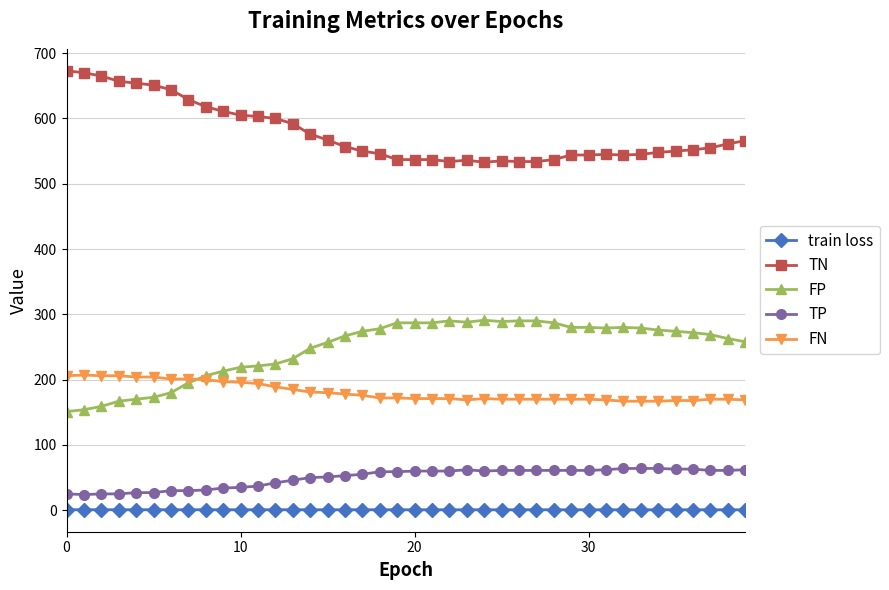

How many distinct data groups are displayed?

5